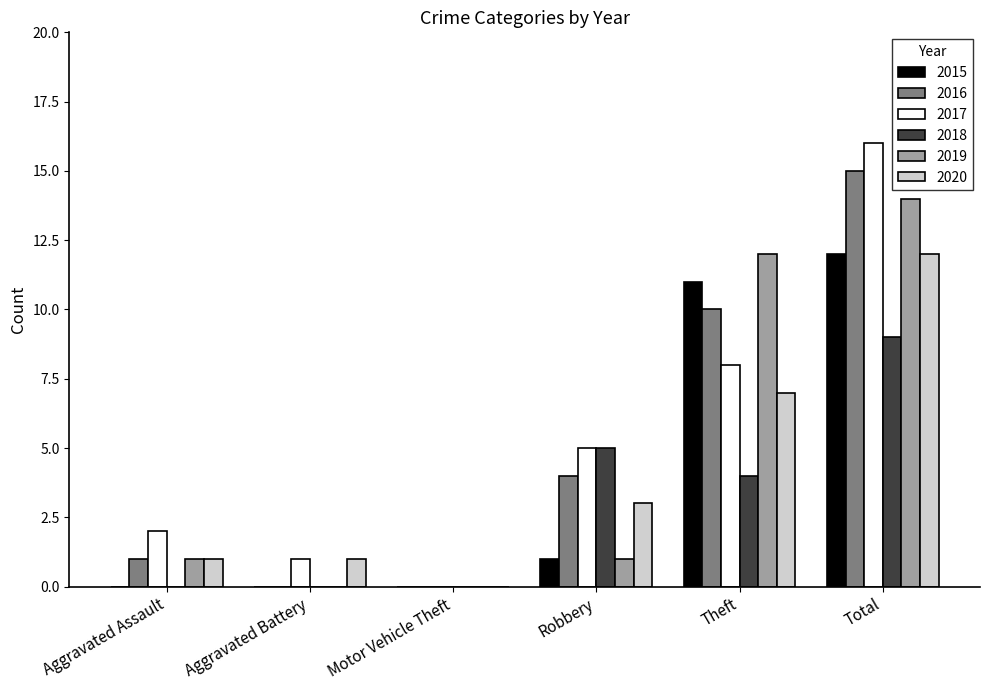

What are all the series names shown in the legend?

2015, 2016, 2017, 2018, 2019, 2020